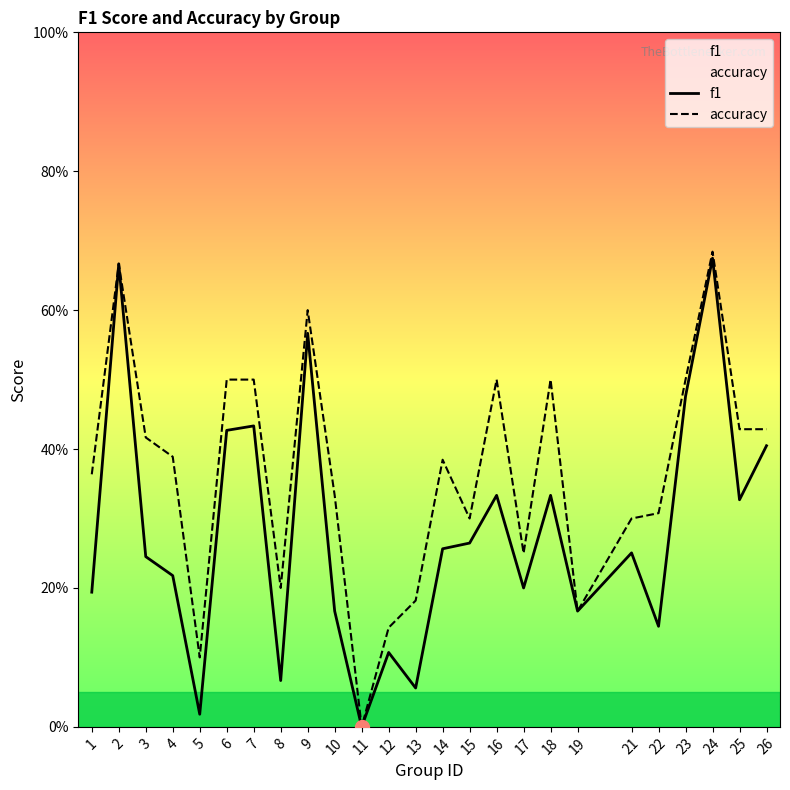

The value of accuracy at 7 is 0.1. True or false?

False